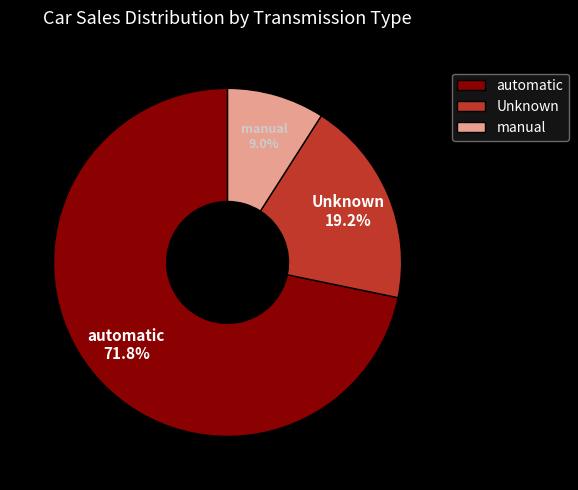

Between Unknown and manual, which is larger?

Unknown